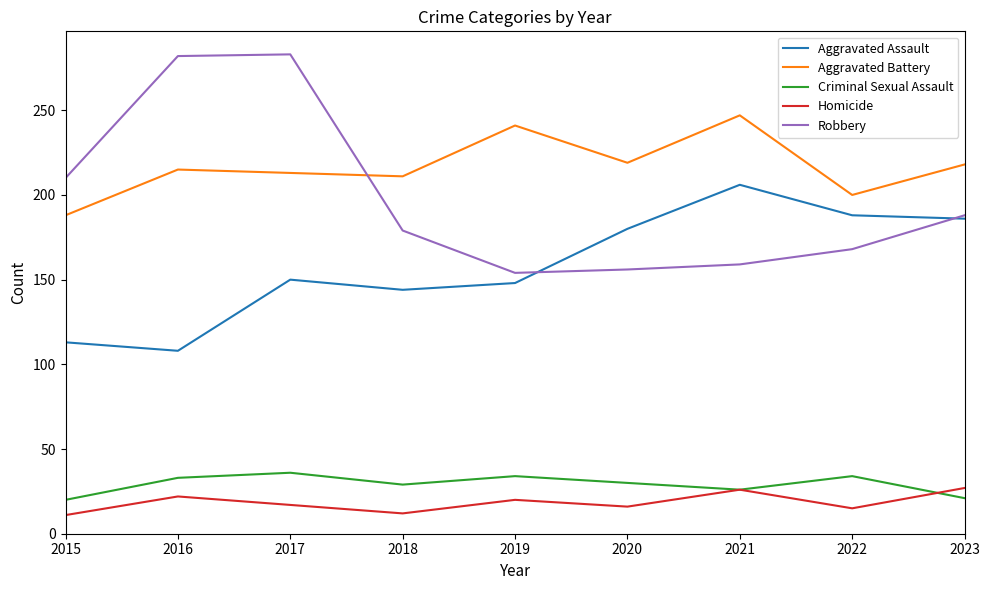

Rank the series at 2018 from lowest to highest value.

Homicide, Criminal Sexual Assault, Aggravated Assault, Robbery, Aggravated Battery